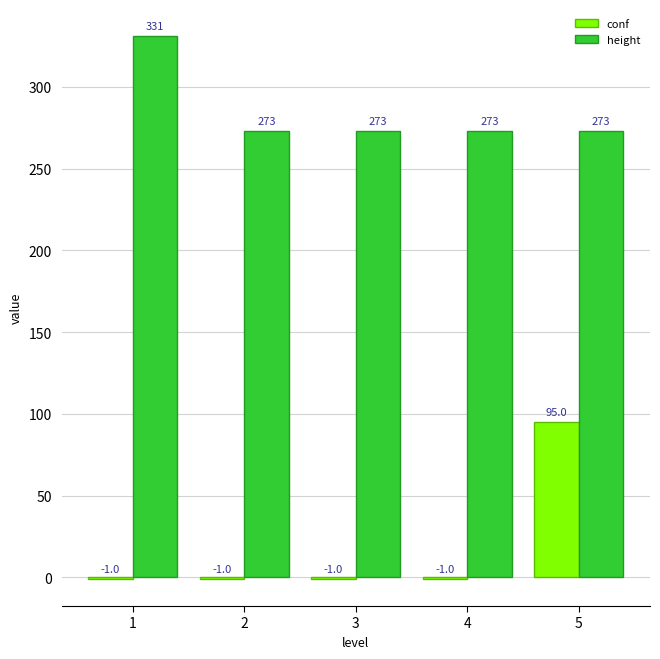

Read the height value at 5, to the nearest 10.

270